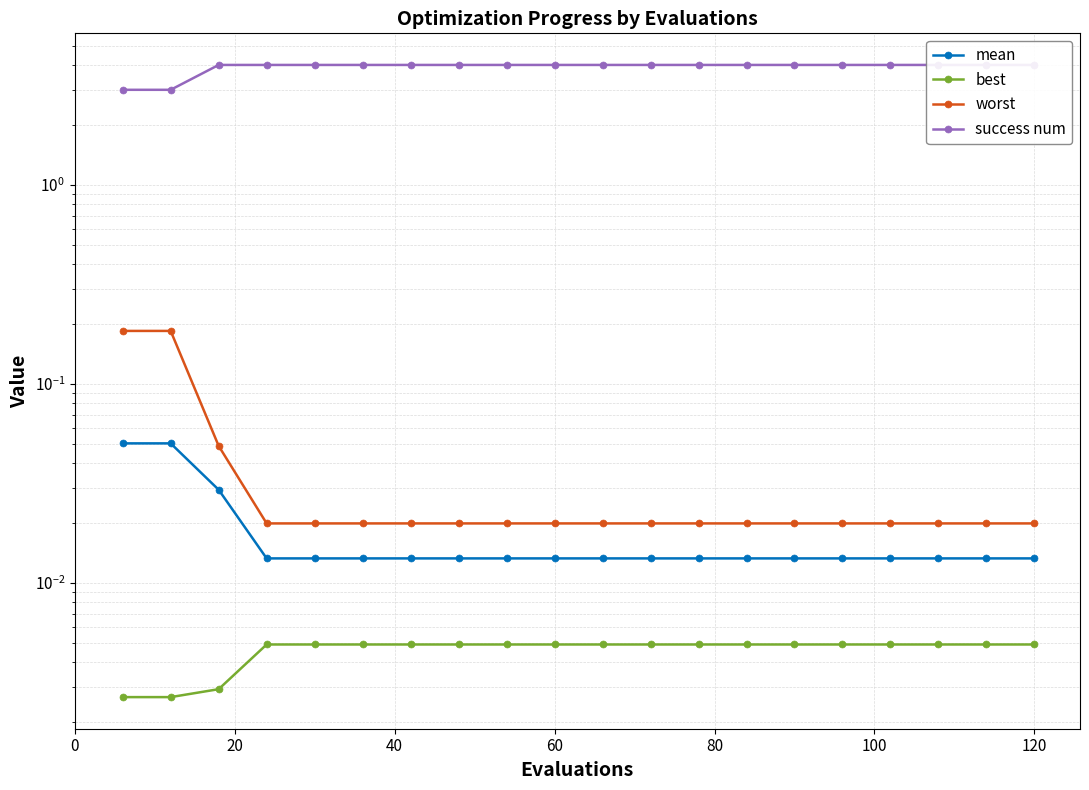

How many lines are shown in the chart?

4